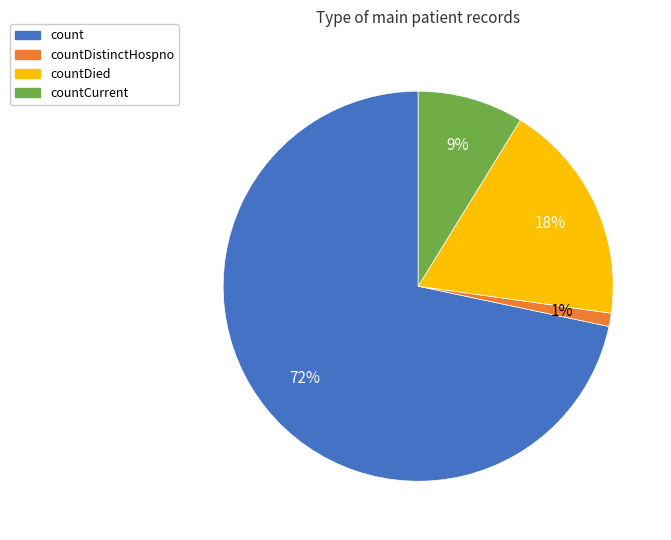

Which category accounts for the majority?

count